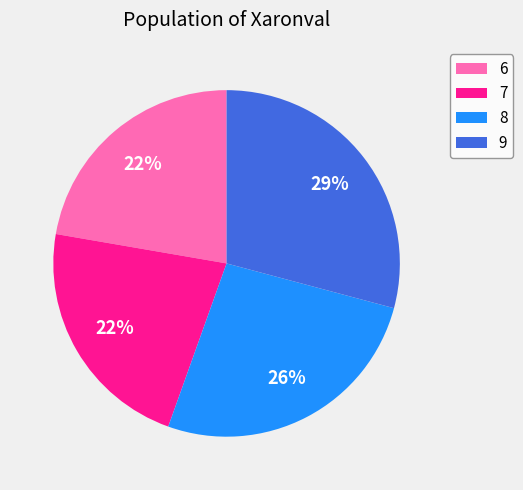

The 6 slice represents 10% of the pie. True or false?

False